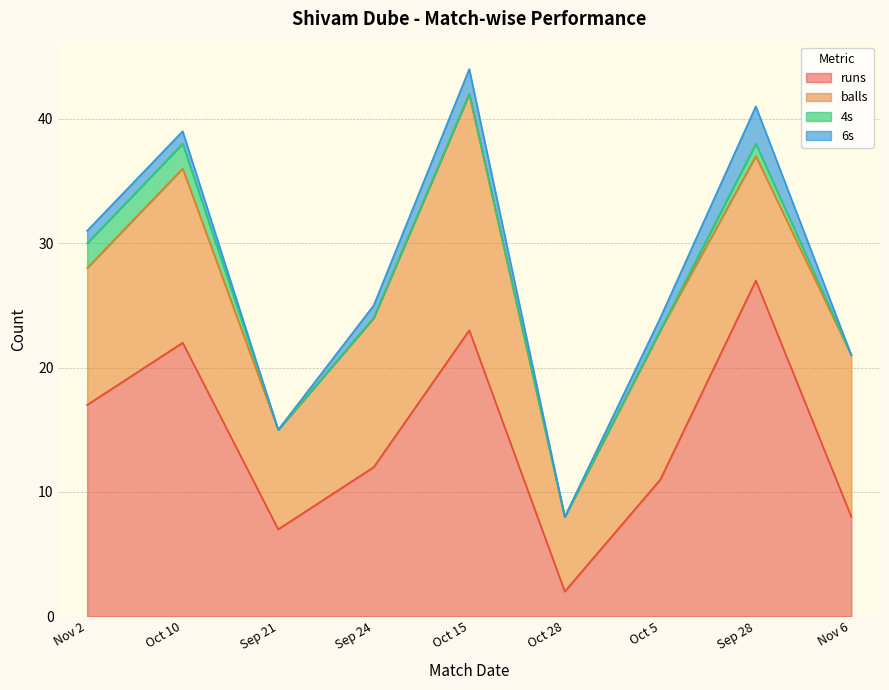

Does the chart have visible grid lines?

Yes